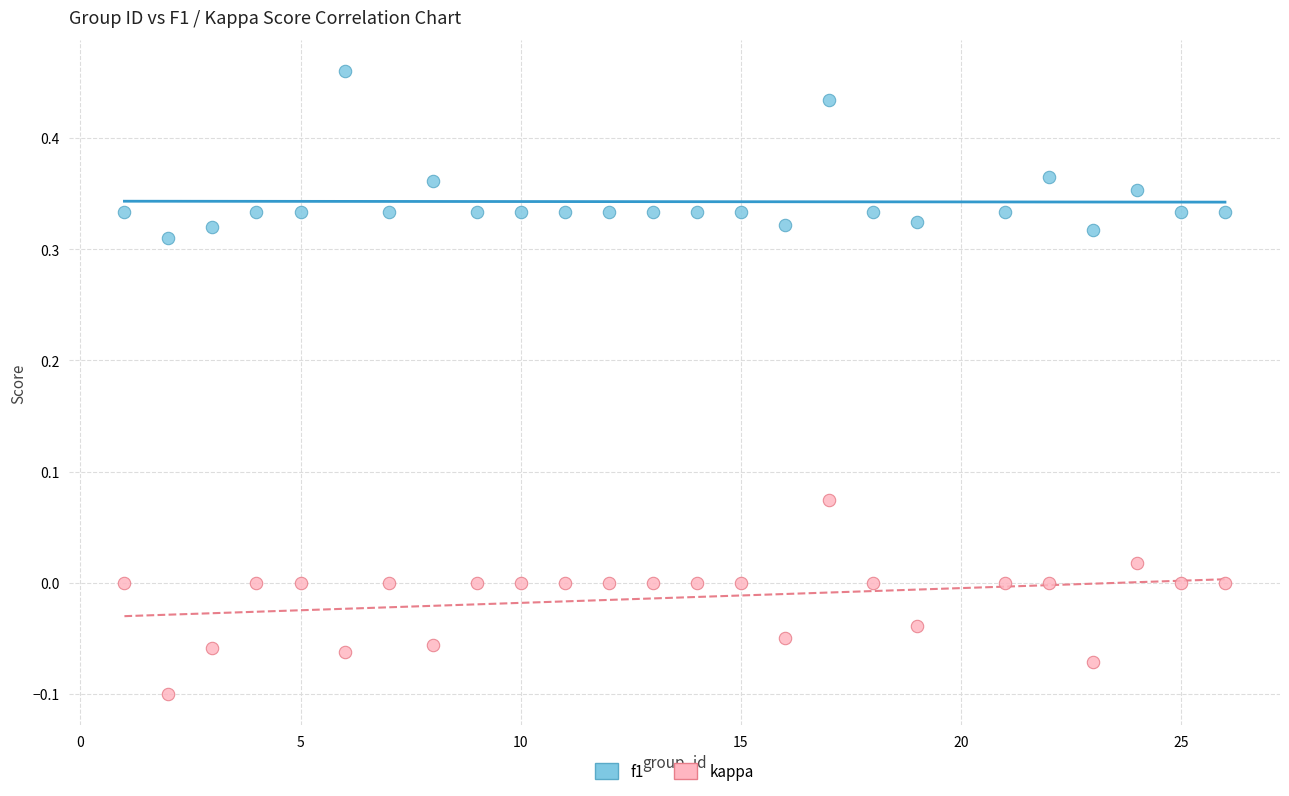

Across all data points, what is the range of Y values (max minus min)?

0.6